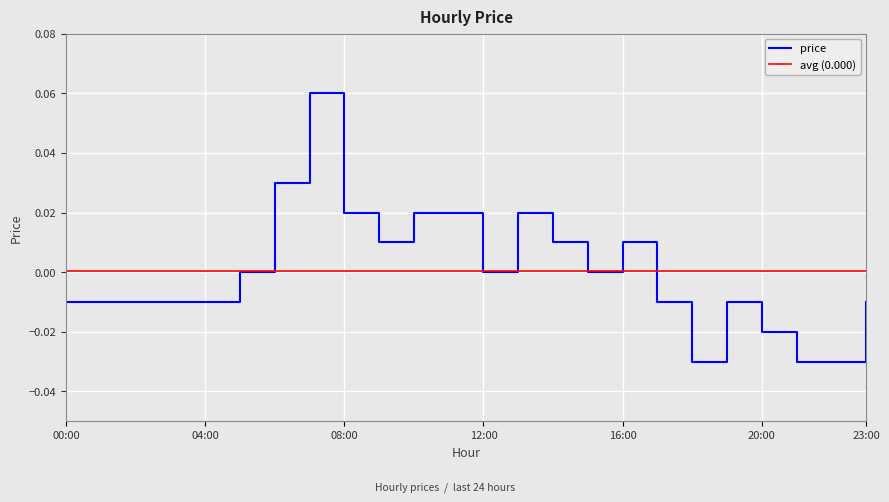

The value of price at 12:00 is 0.0. True or false?

True